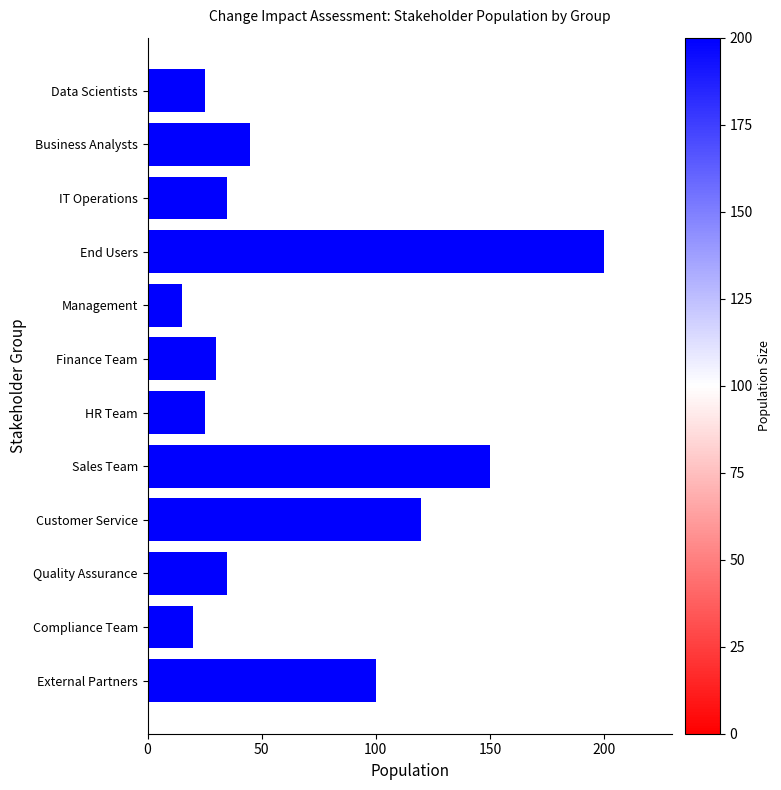

Which category has the lowest value across all series?

Management